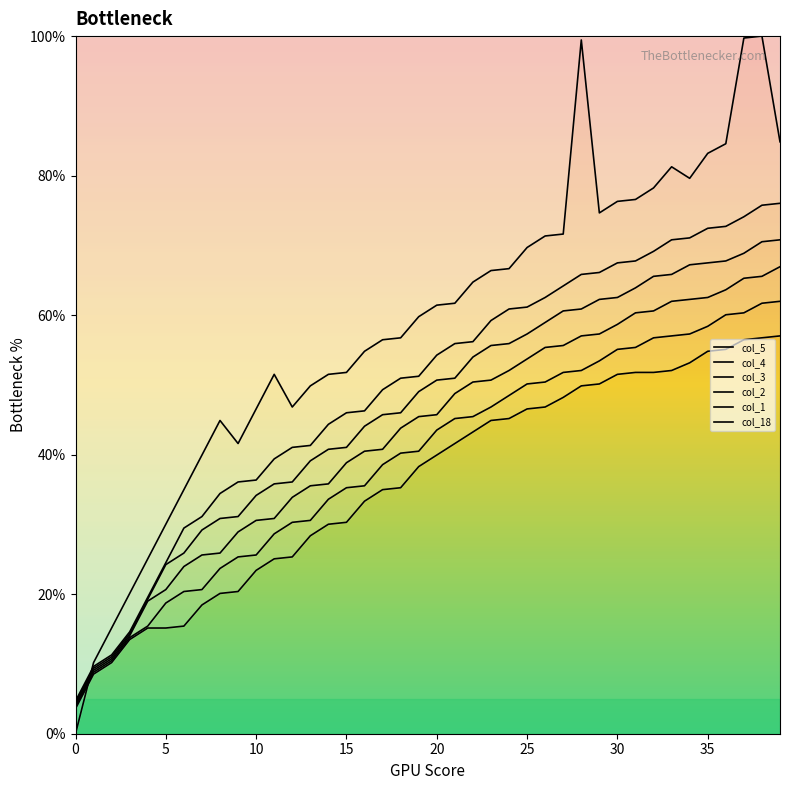

How many lines are shown in the chart?

6